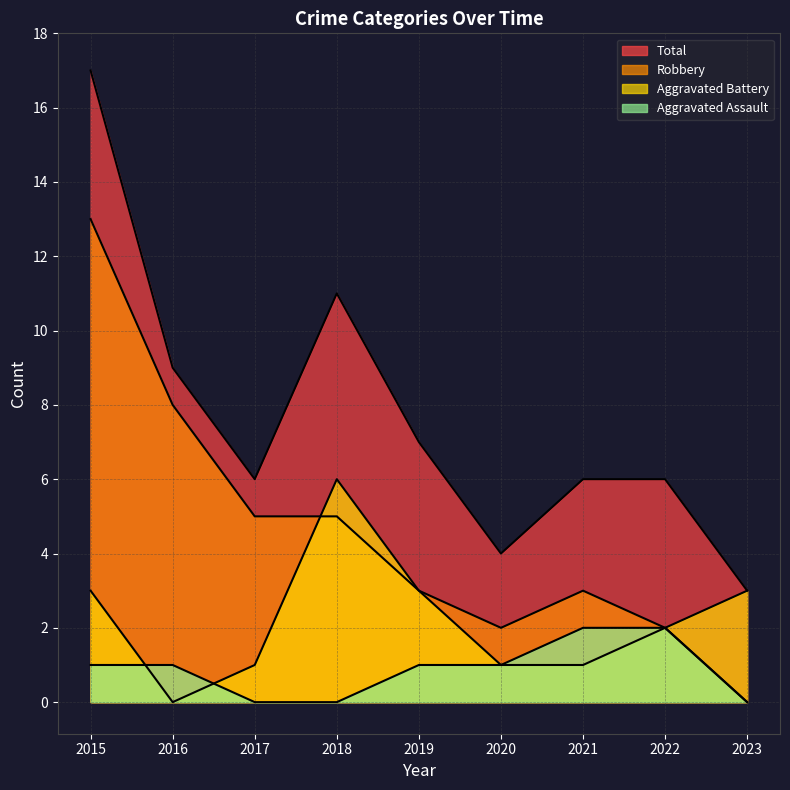

At which category is the sum across all series the highest?

2015